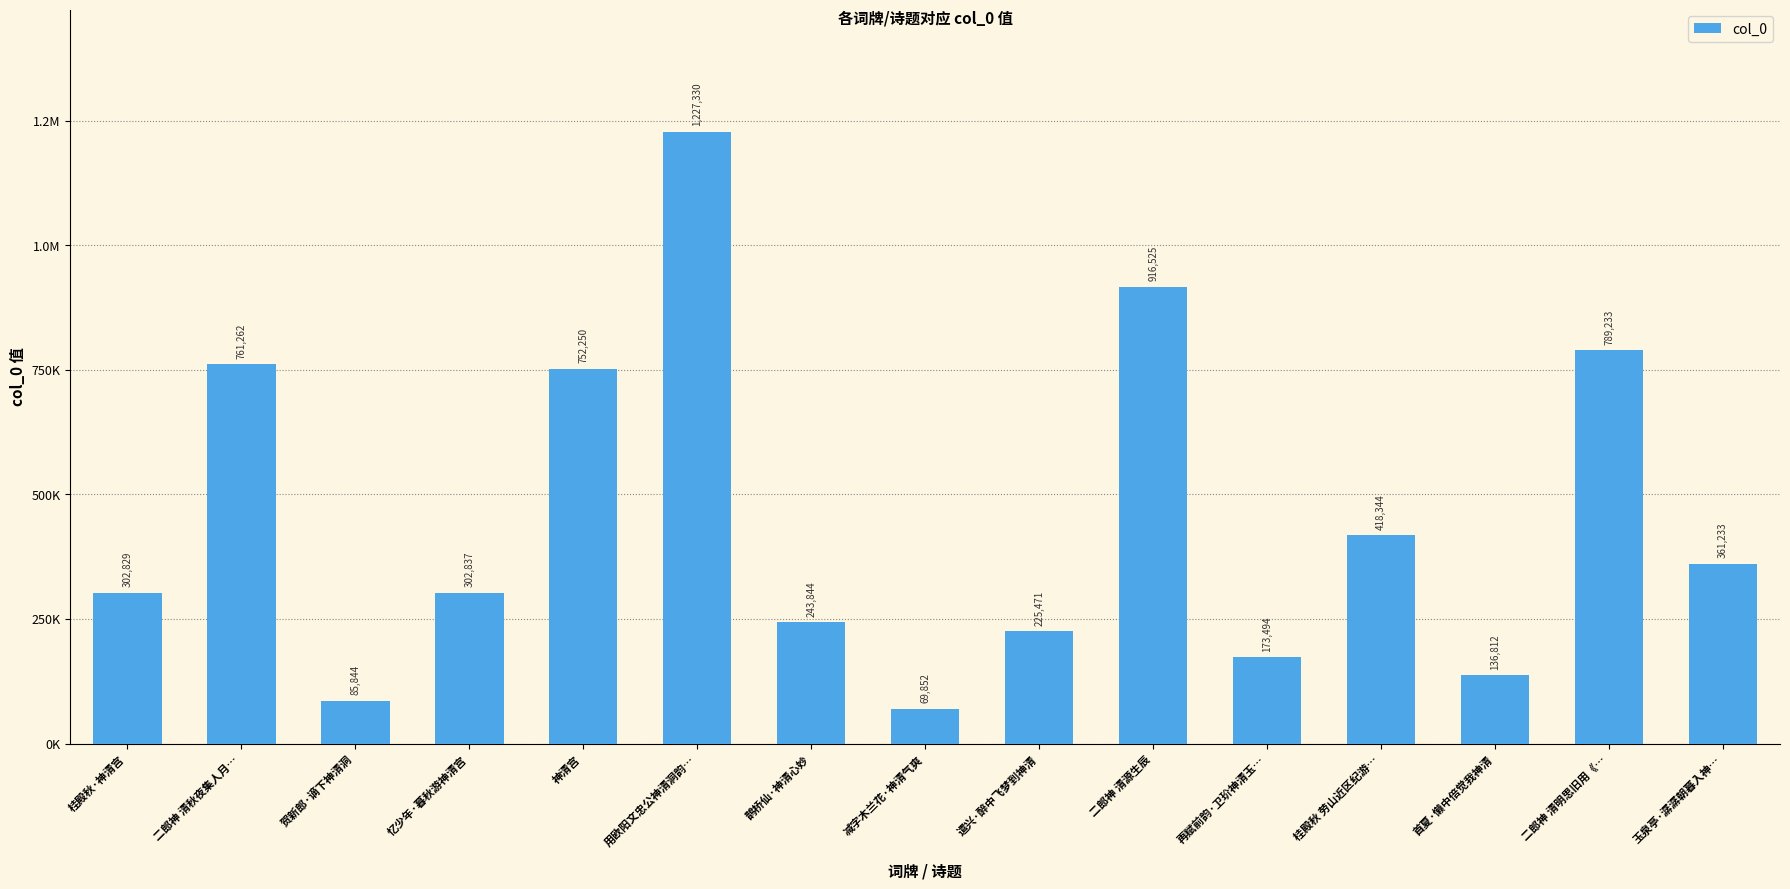

Rank the categories by value from highest to lowest.

用欧阳文忠公神清洞韵…, 二郎神 清源生辰, 二郎神 清明思旧用《…, 二郎神 清秋夜集人月…, 神清宫, 桂殿秋 劳山近区纪游…, 玉泉亭·潺潺朝暮入神…, 忆少年·暮秋游神清宫, 桂殿秋·神清宫, 鹊桥仙·神清心妙, 遣兴·醉中飞梦到神清, 再赋前韵·卫玠神清玉…, 首夏·懒中倍觉我神清, 贺新郎·谪下神清洞, 减字木兰花·神清气爽